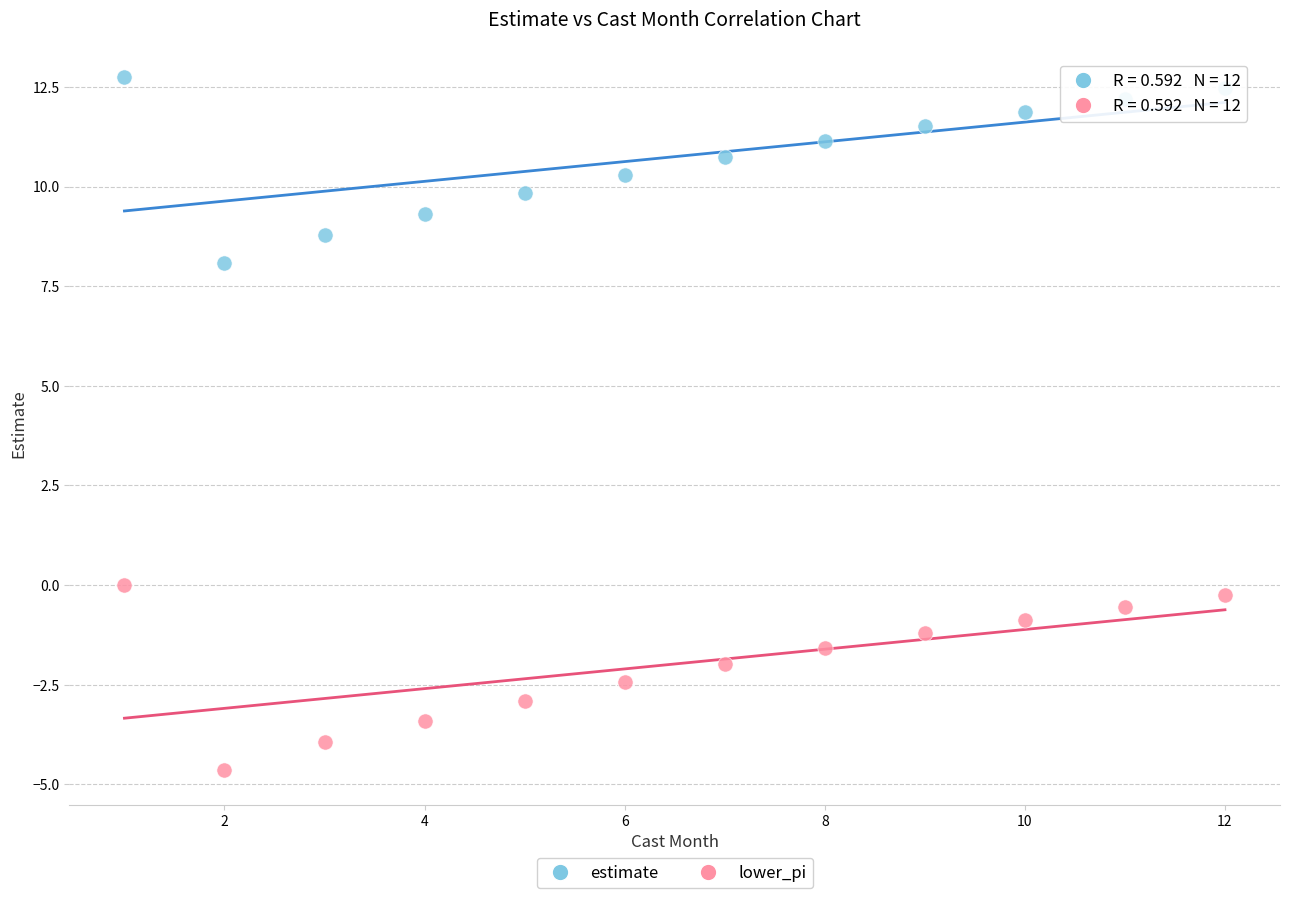

Which series contains the highest Y value?

estimate